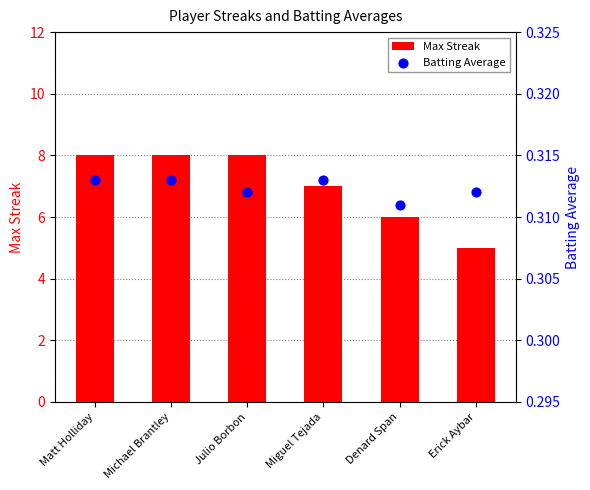

What are all the series names shown in the legend?

Max Streak, Batting Average